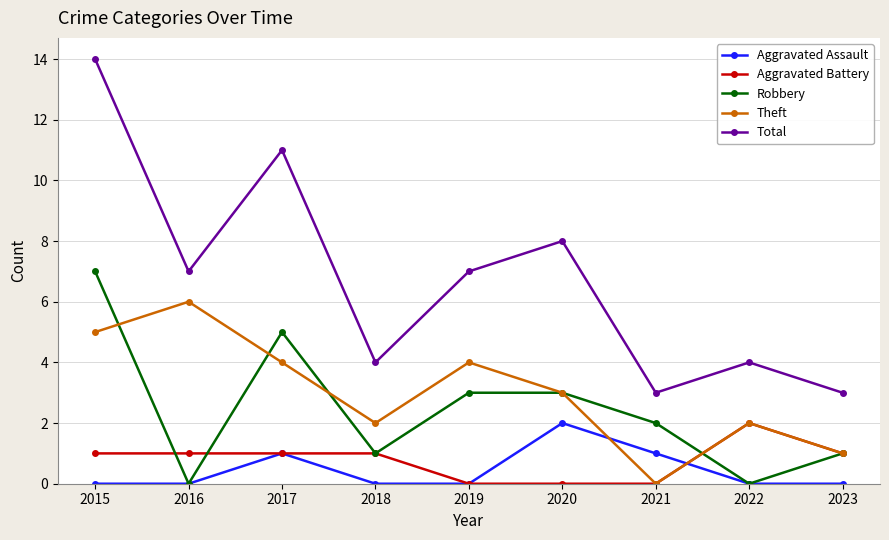

Reading left to right, transcribe all the data shown in this chart.

Aggravated Assault: 0	0	1	0	0	2	1	0	0
Aggravated Battery: 1	1	1	1	0	0	0	2	1
Robbery: 7	0	5	1	3	3	2	0	1
Theft: 5	6	4	2	4	3	0	2	1
Total: 14	7	11	4	7	8	3	4	3